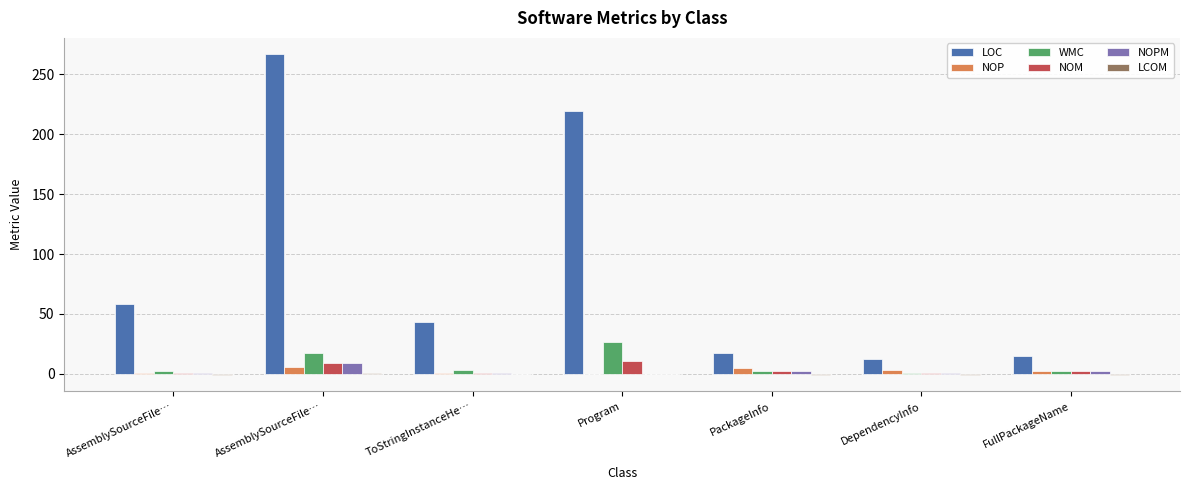

Read the NOPM value at DependencyInfo.

1.0